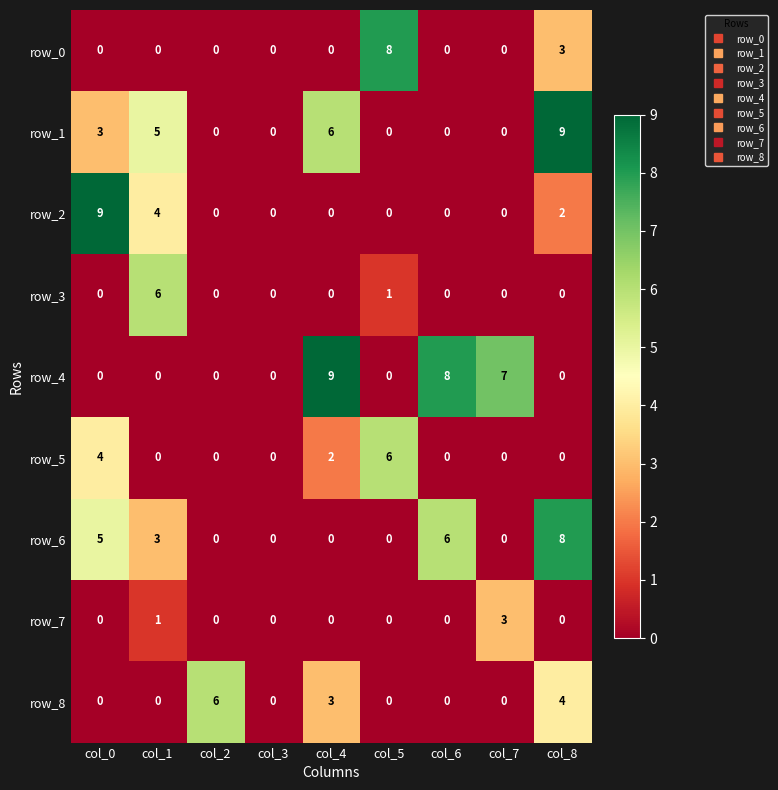

At which label does row_2 reach its peak?

col_0